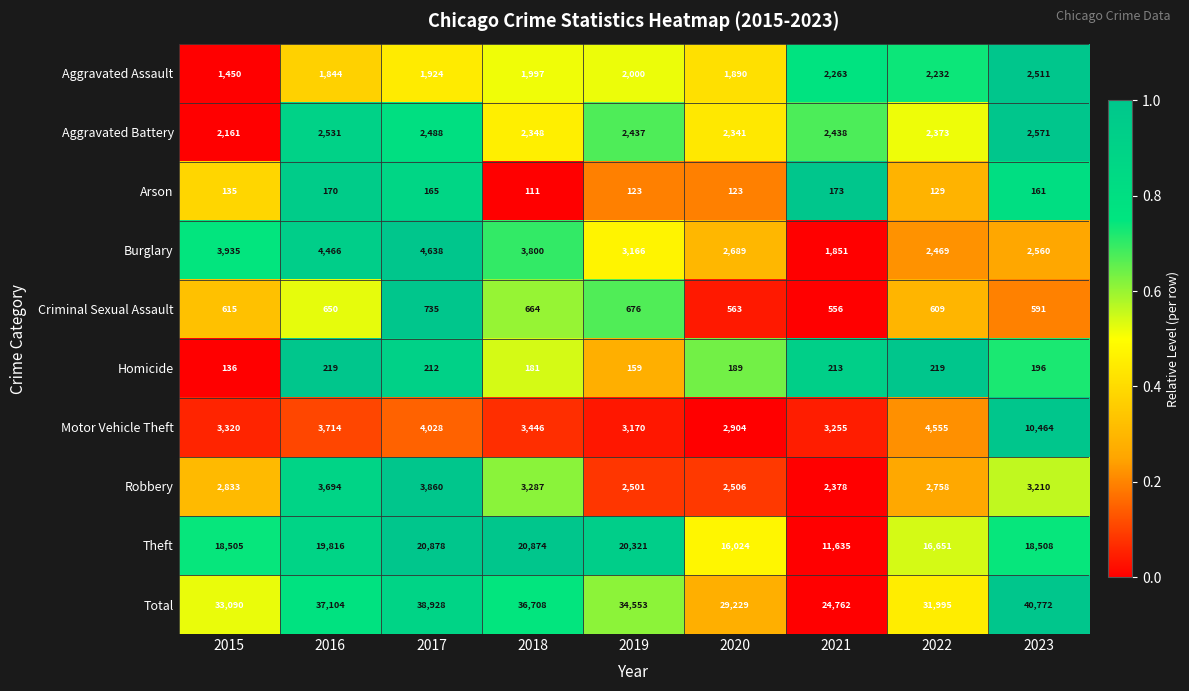

Read the Aggravated Battery value at 2023.

2571